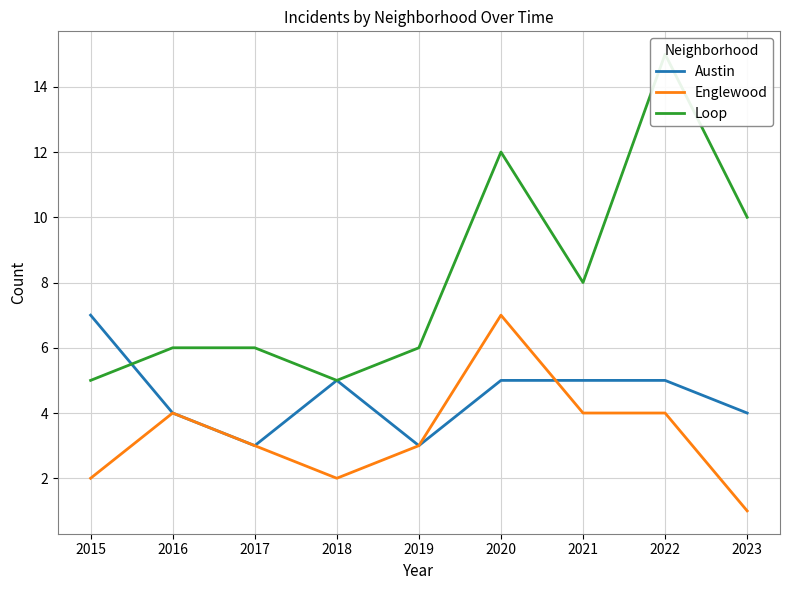

What are all the series names shown in the legend?

Austin, Englewood, Loop